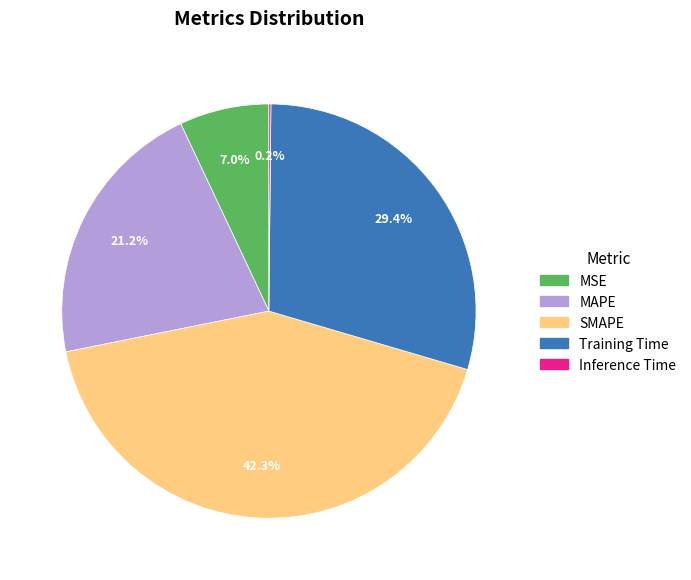

To the nearest percent, what is the average slice percentage?

20%